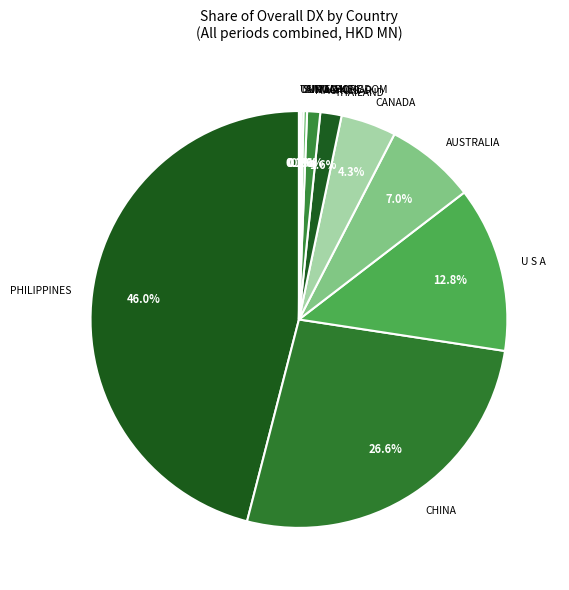

Is PHILIPPINES the majority of the pie?

No